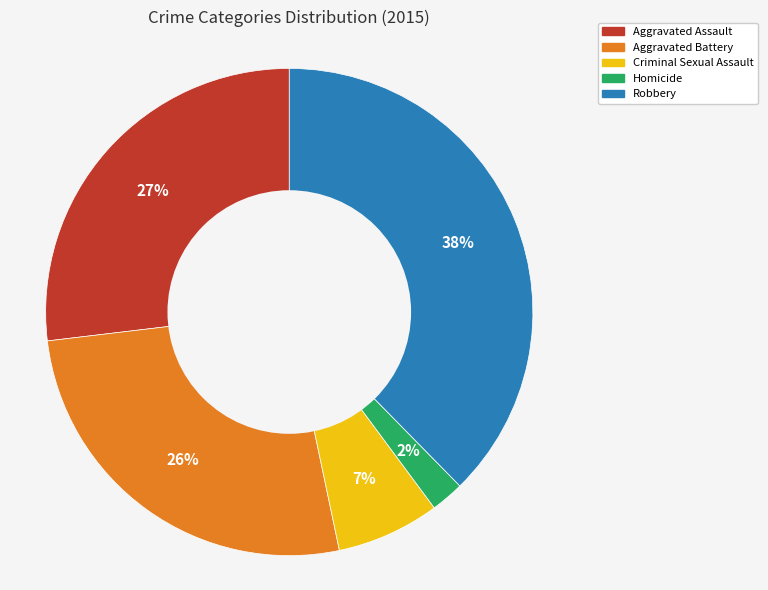

Which category has the biggest portion of the pie?

Robbery